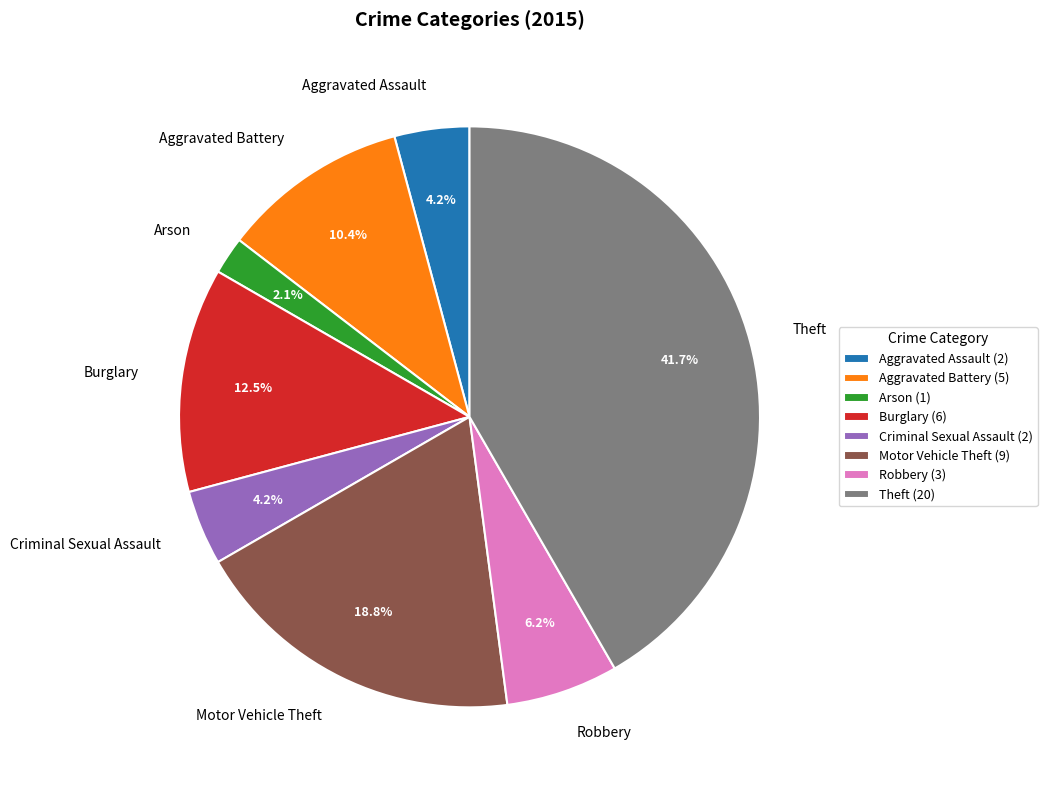

What portion of the pie excludes Aggravated Battery?

89.6%